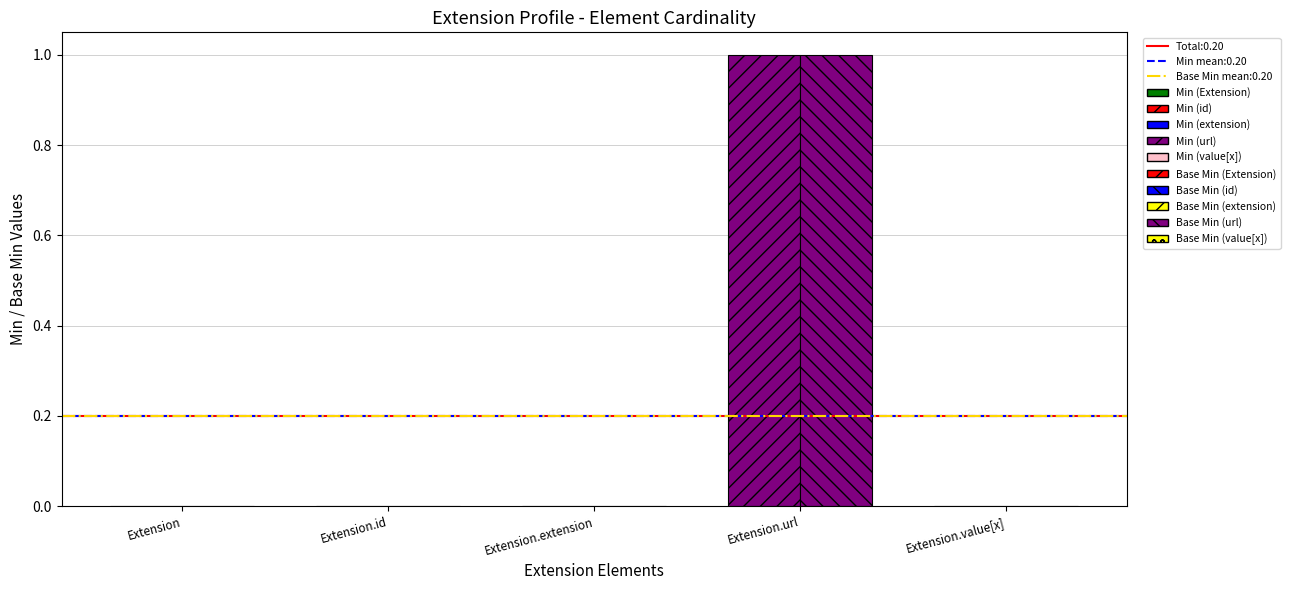

Reading right to left, what are all the values shown in this chart?

Min: 0	1	0	0	0
Base Min: 0	1	0	0	0